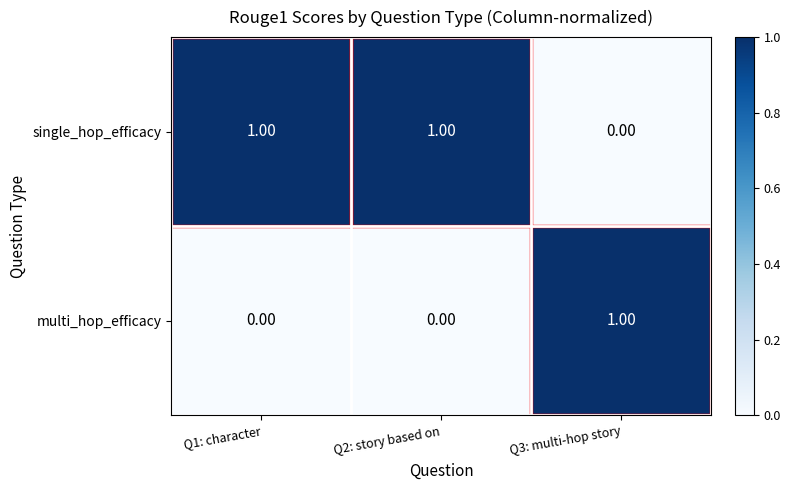

Is the value of multi_hop_efficacy at Q1: character greater than the value of single_hop_efficacy at Q2: story based on?

No